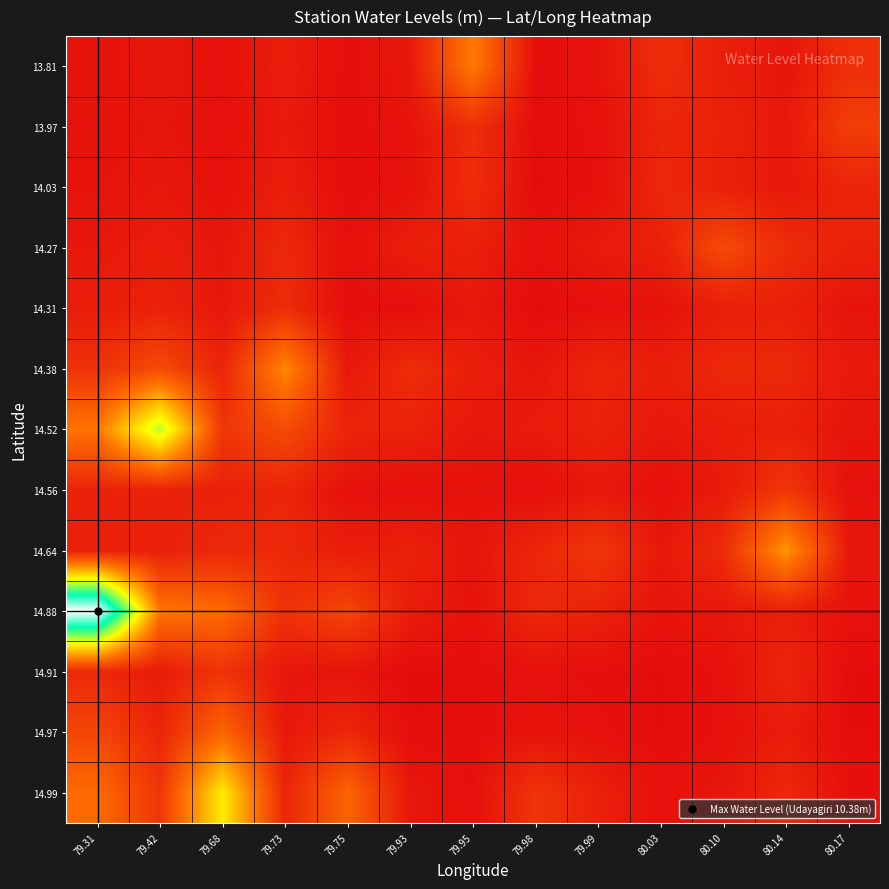

Count the number of categories in the chart.

13